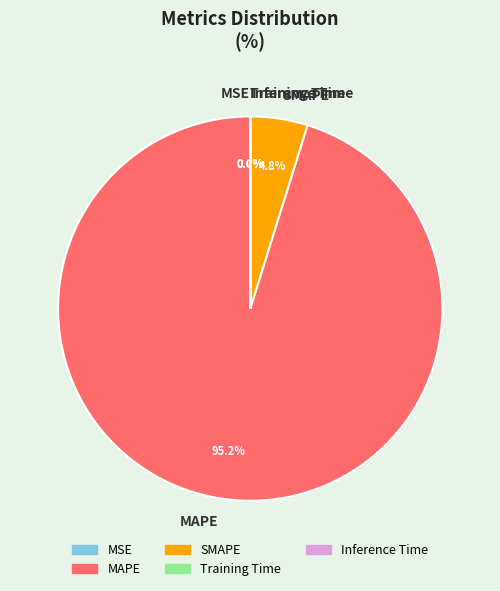

How much of the chart is everything except MAPE?

4.8%